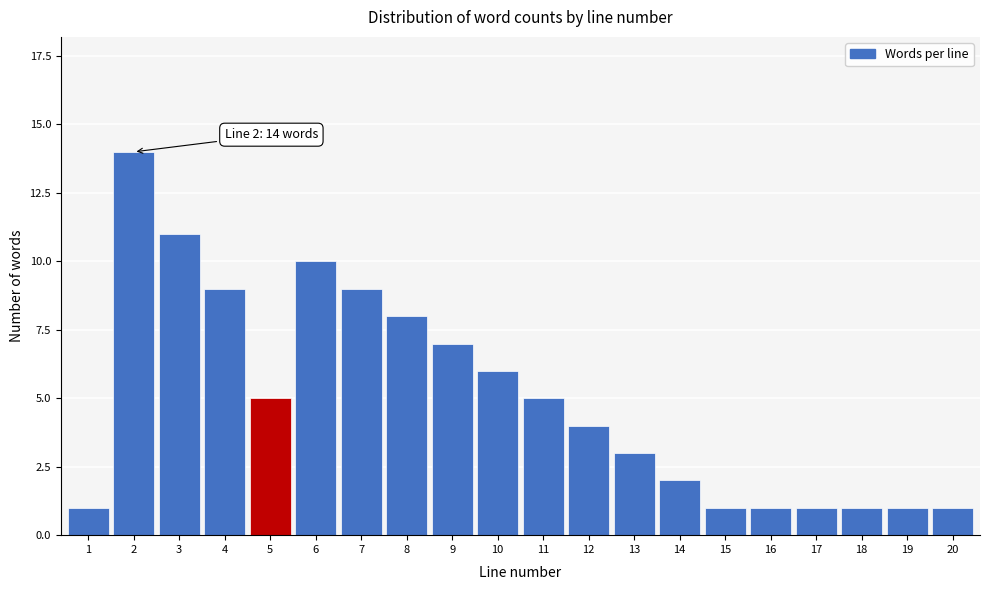

Reading left to right, extract all data points from this chart.

1	14	11	9	5	10	9	8	7	6	5	4	3	2	1	1	1	1	1	1